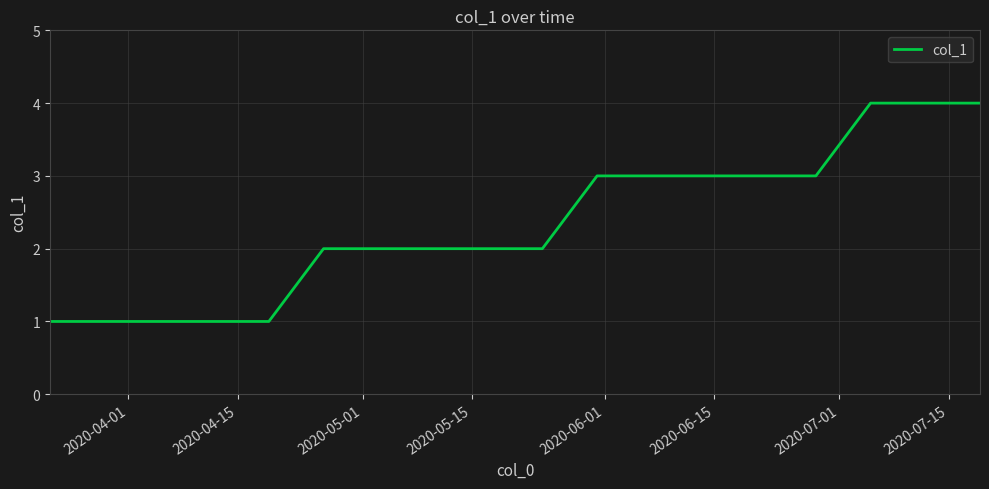

What is the sum of all values?

42